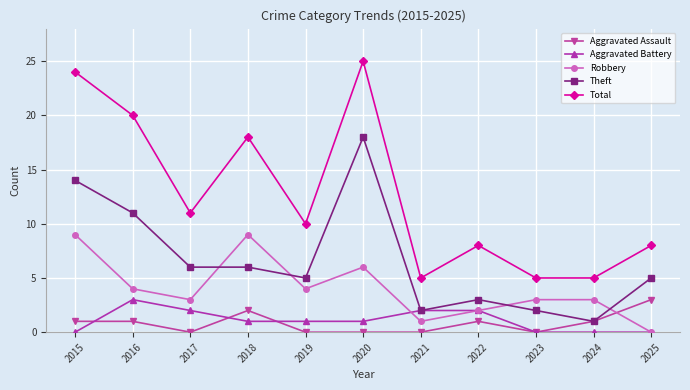

Does the chart have visible grid lines?

Yes